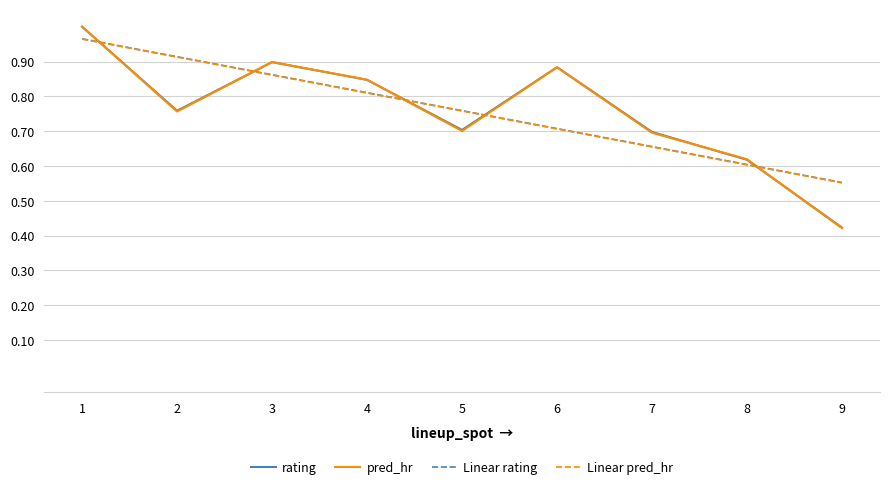

List the labels in order of Linear pred_hr value, largest first.

1, 2, 3, 4, 5, 6, 7, 8, 9